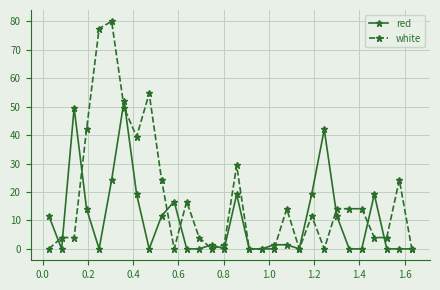

What is the value of the white point at the 5th from the left?

77.4